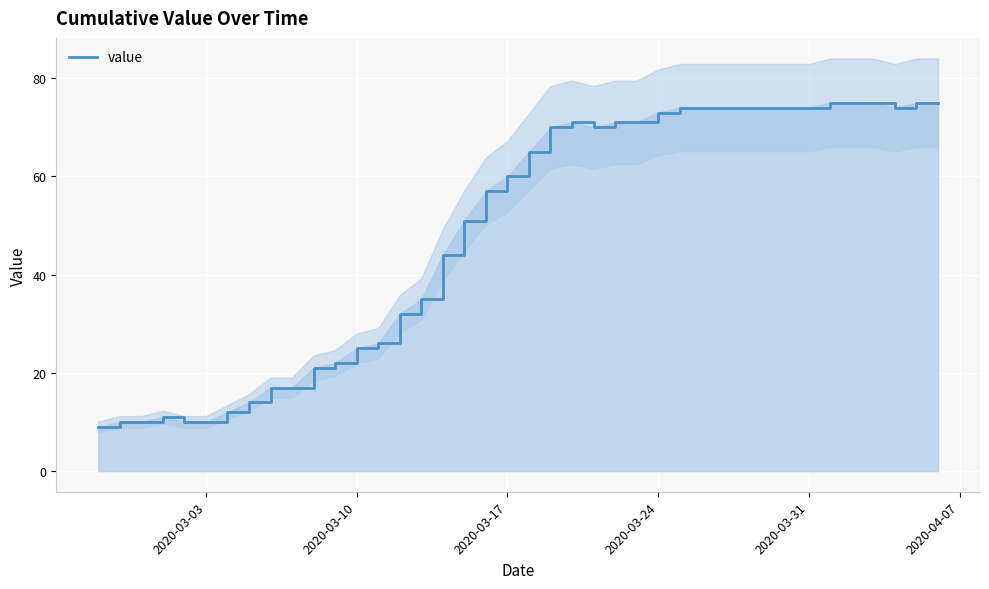

Reading left to right, transcribe all the data shown in this chart.

9	10	10	11	10	10	12	14	17	17	21	22	25	26	32	35	44	51	57	60	65	70	71	70	71	71	73	74	74	74	74	74	74	74	75	75	75	74	75	75